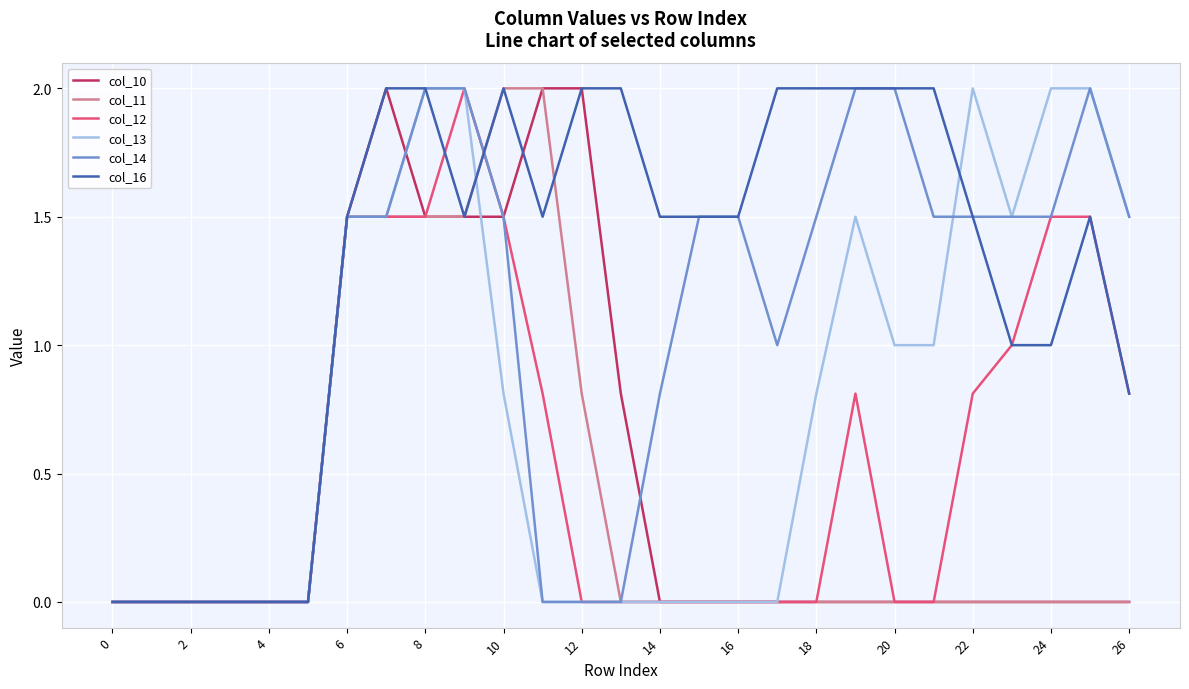

What is the highest value of the col_14 series?

2.0